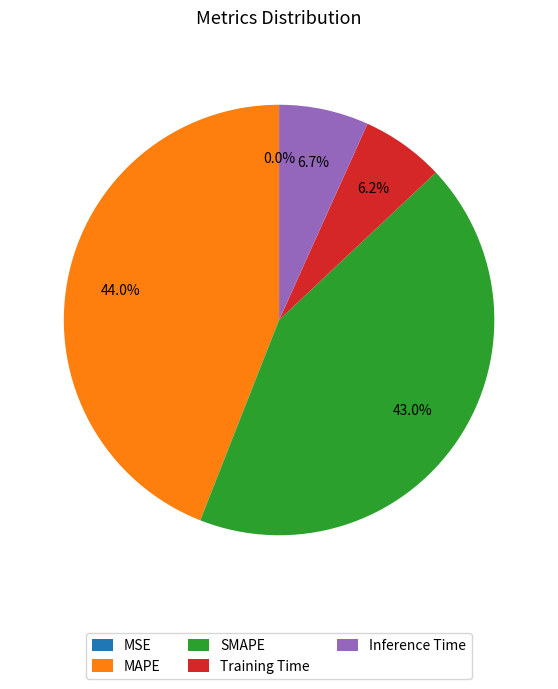

Does SMAPE account for over 50% of the chart?

No